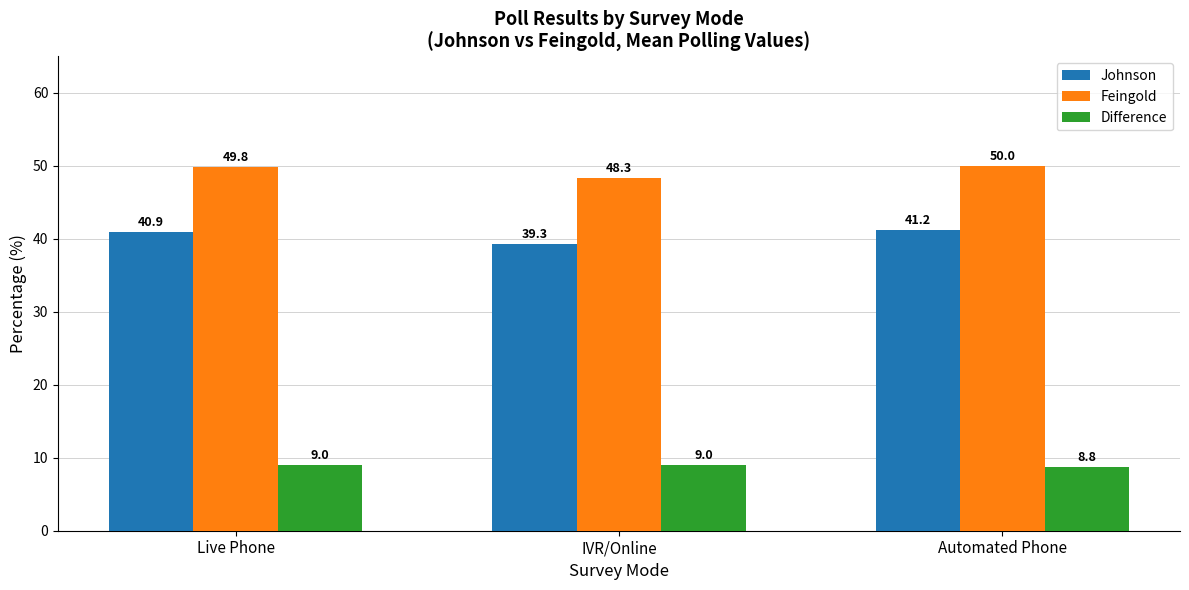

The Difference series shows 12.2 at Automated Phone. True or false?

False